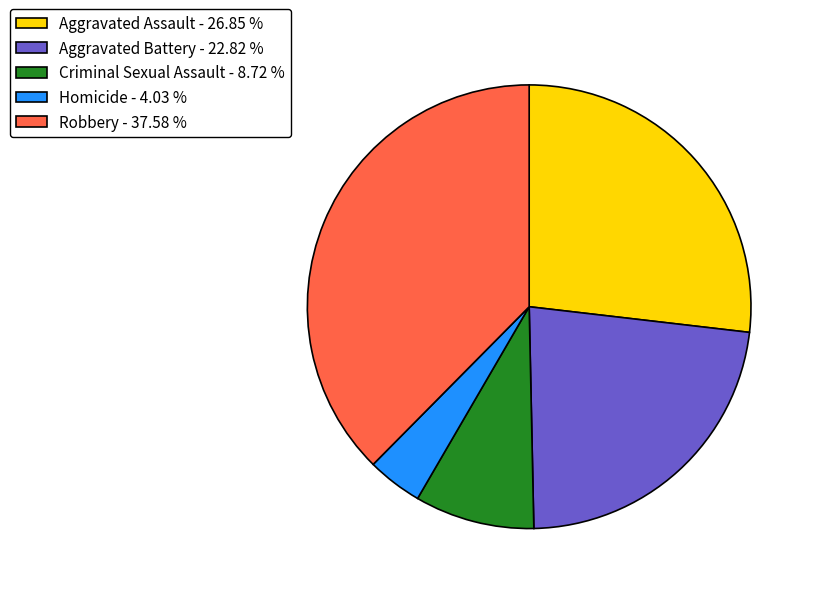

True or false: Homicide accounts for 15% of the total.

False